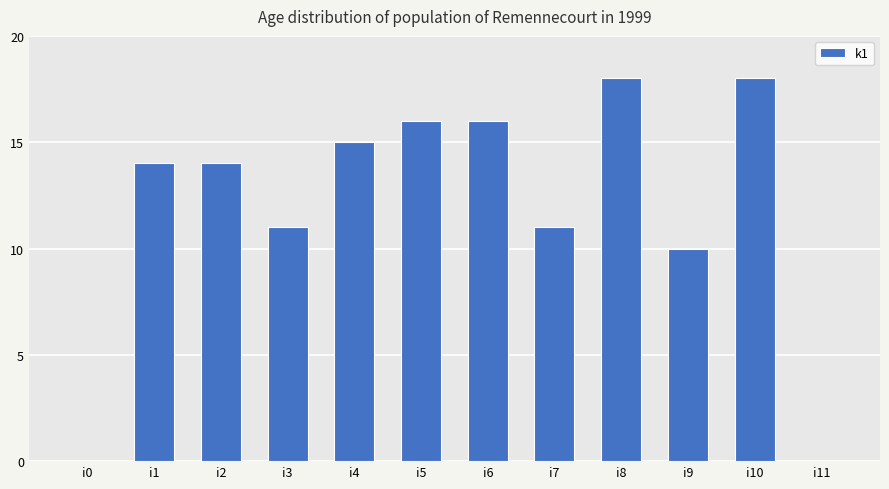

True or false: the data shows 8 at i2.

False